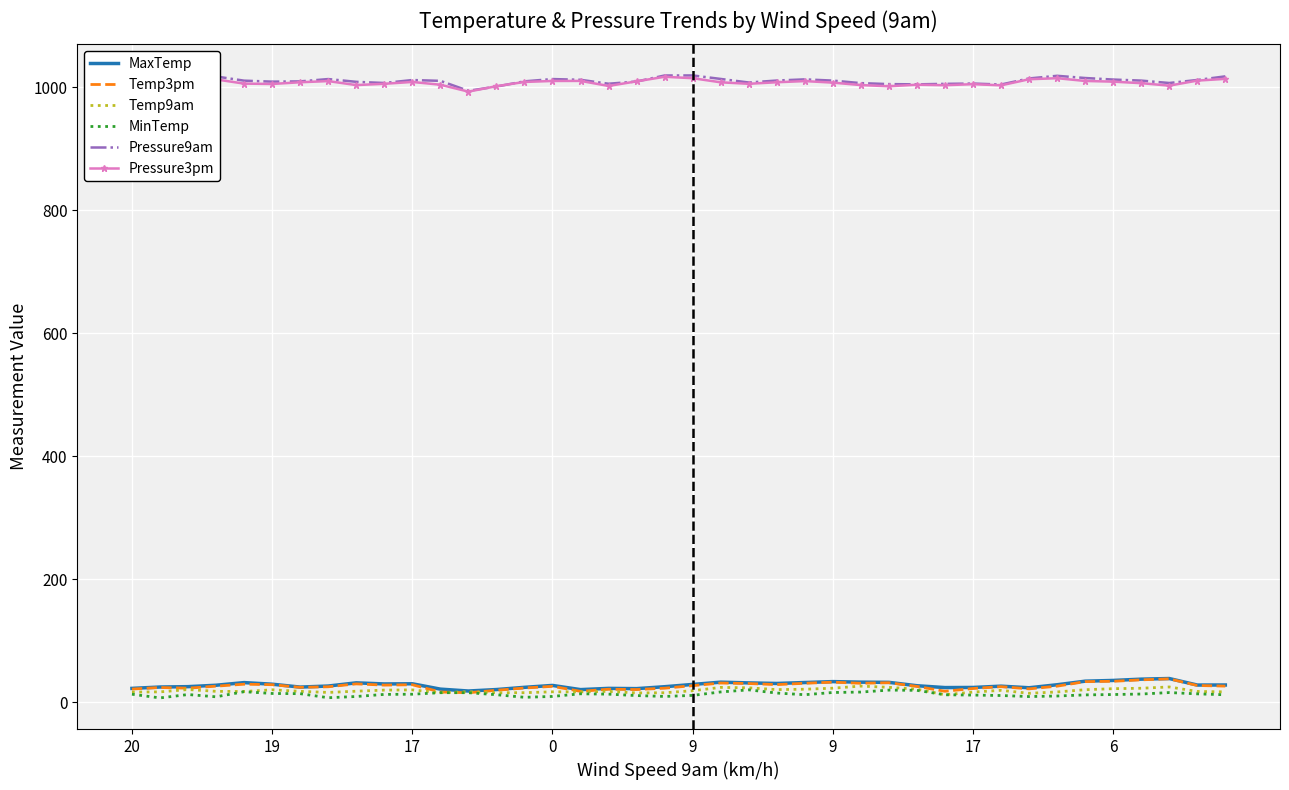

What is the maximum value for Pressure3pm?

1017.1